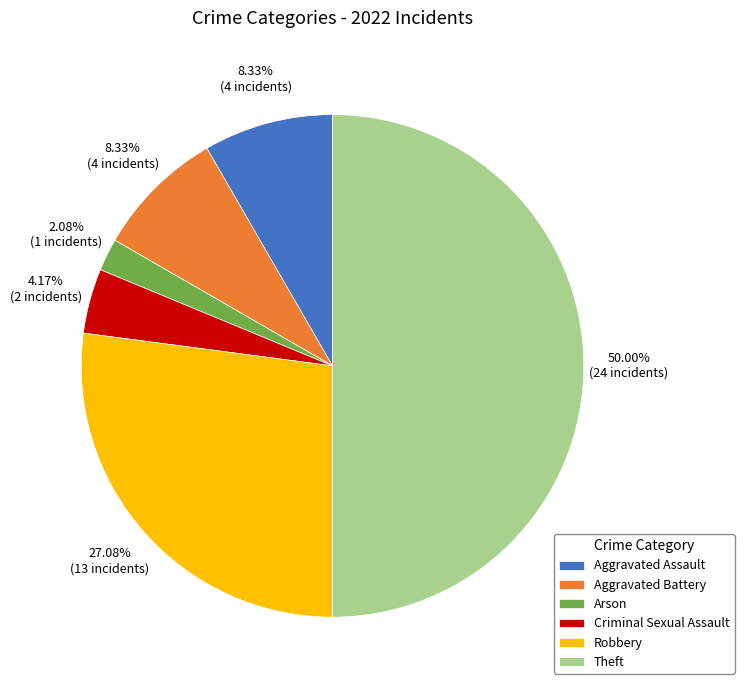

How many segments does this pie chart have?

6